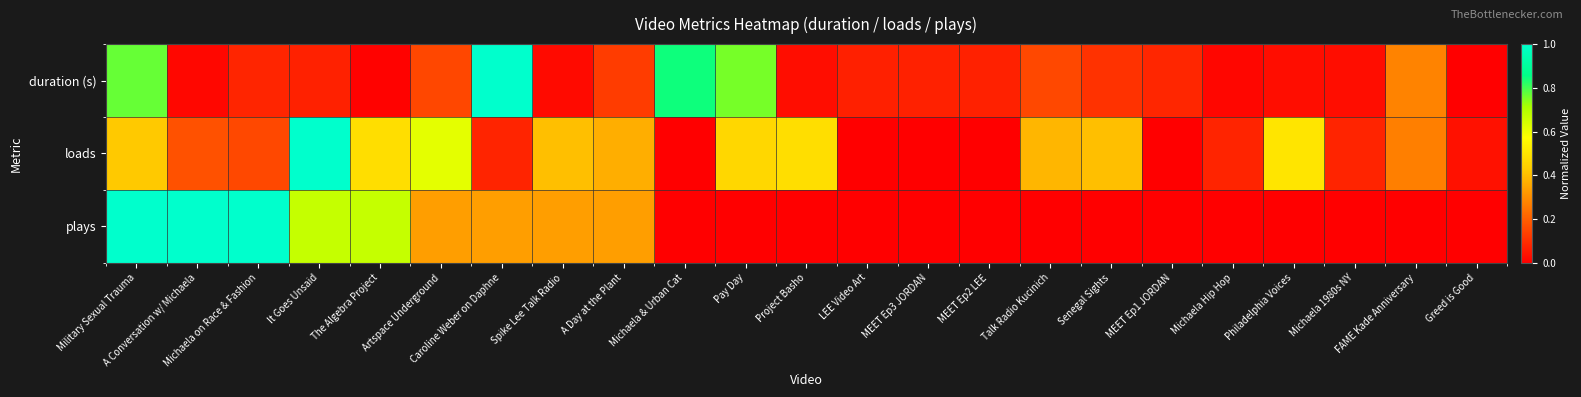

Rank the series by their maximum value, from lowest to highest.

duration (s), loads, plays